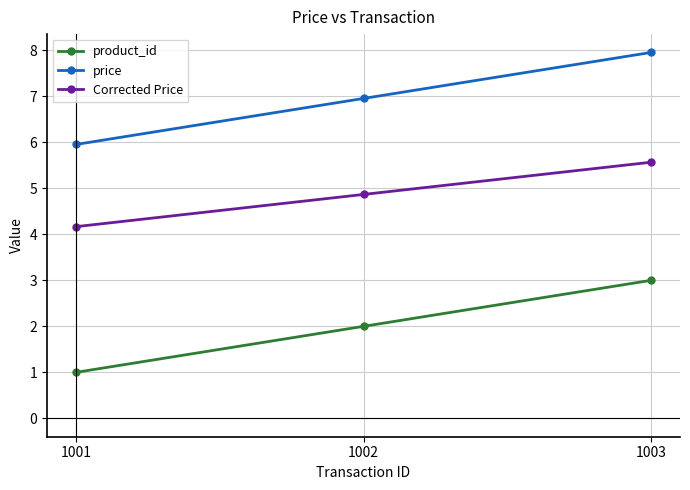

True or false: Corrected Price has a value of 5.6 at 1003.

True